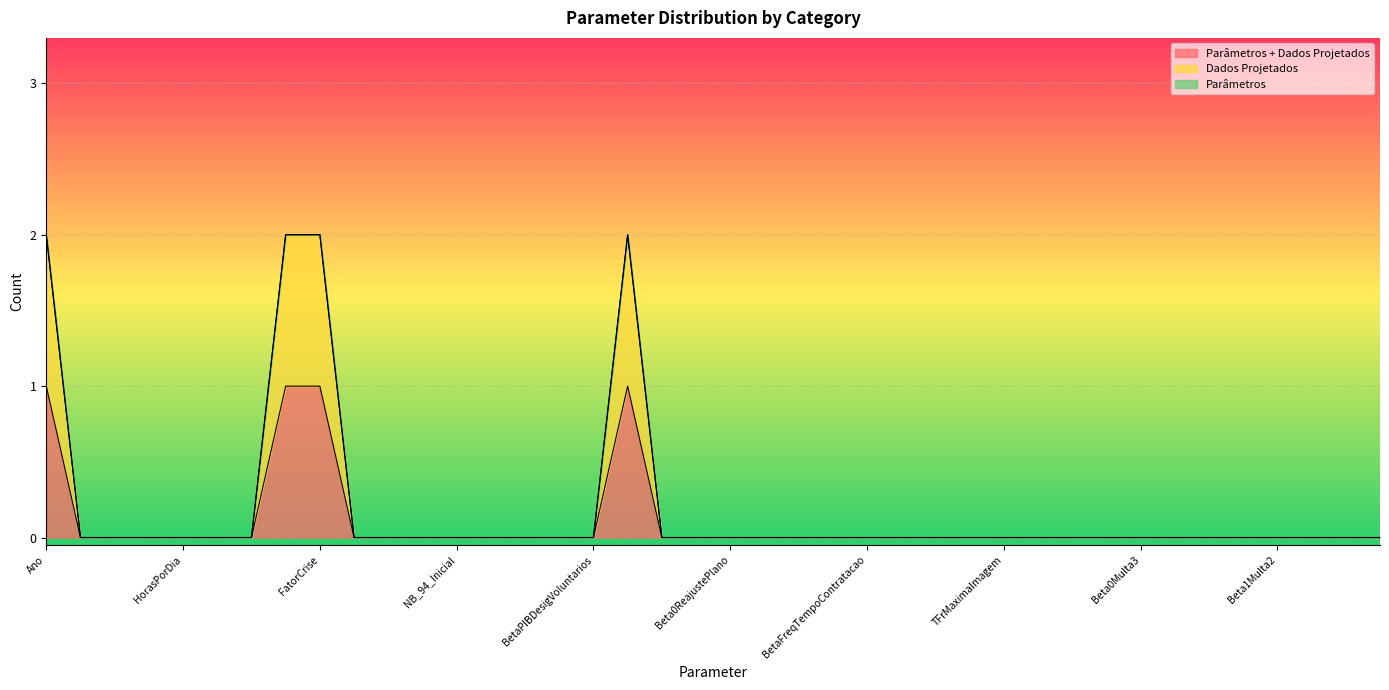

At which category is the sum across all series the highest?

Ano